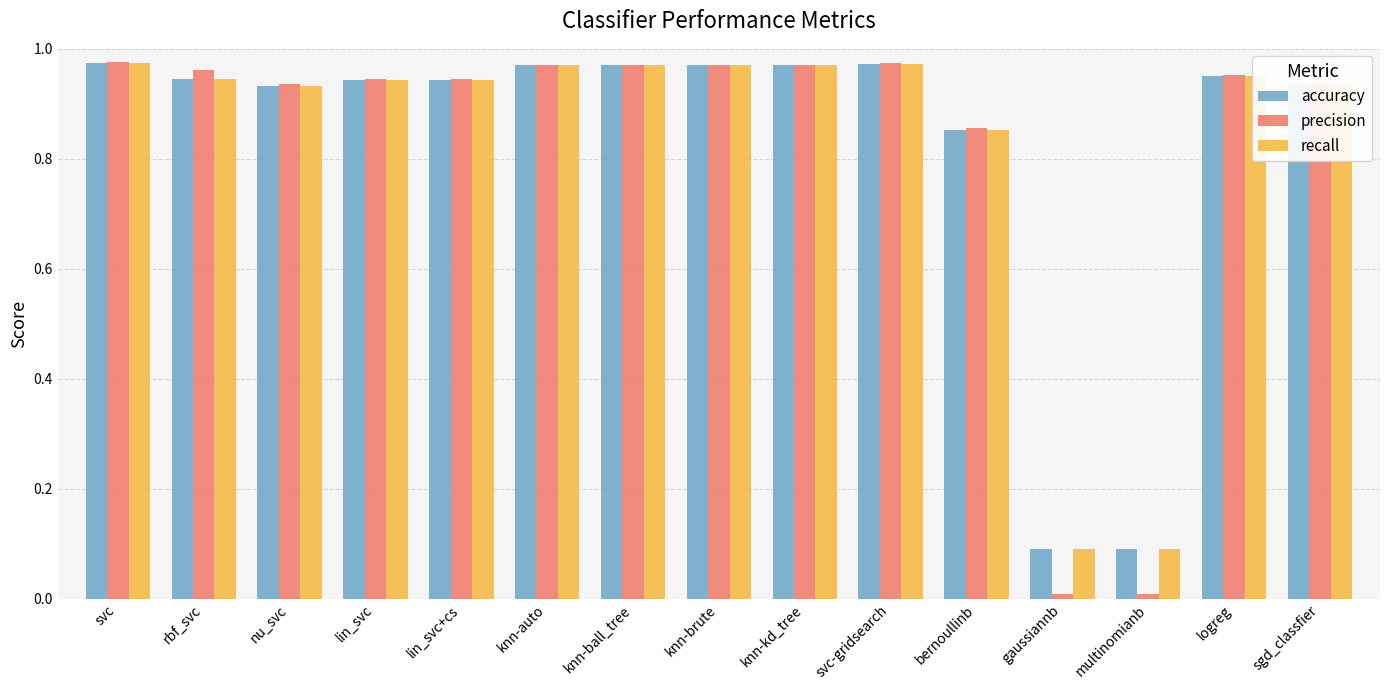

What is the total value across all series at svc-gridsearch?

2.9